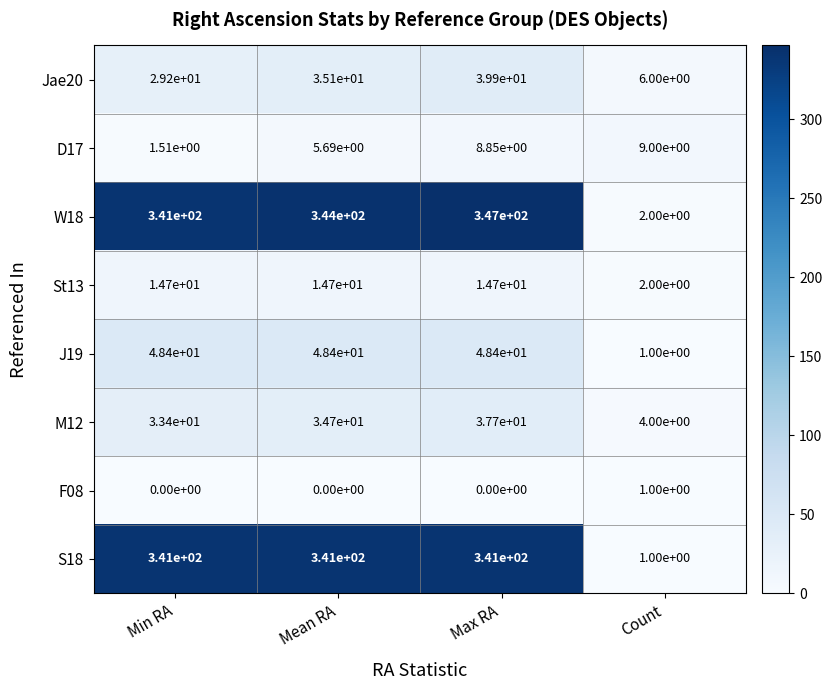

True or false: F08 has a value of -0.6 at Mean RA.

False